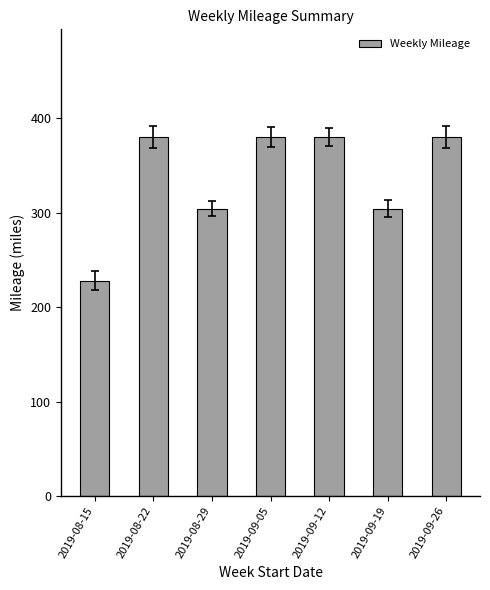

What is the sum of the values at 2019-09-12 and 2019-09-19?

684